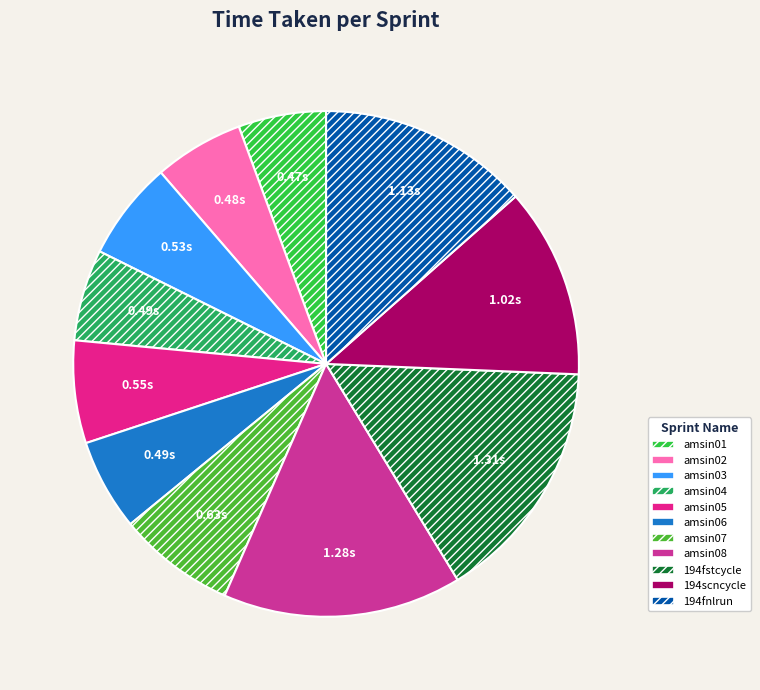

Approximately how many times larger is the value at amsin07 compared to 194fstcycle?

0.5